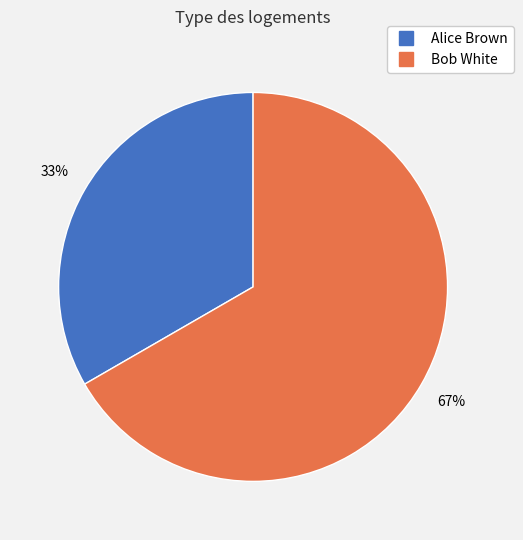

What is the largest slice in the pie chart?

Bob White